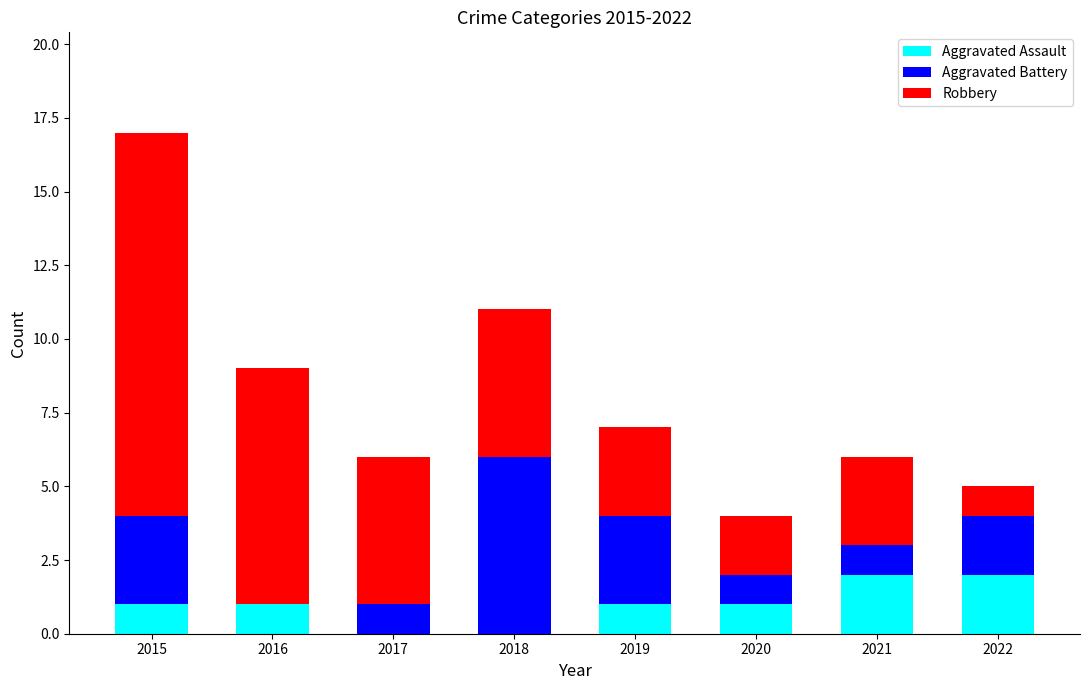

What is the sum of all Aggravated Assault values?

8